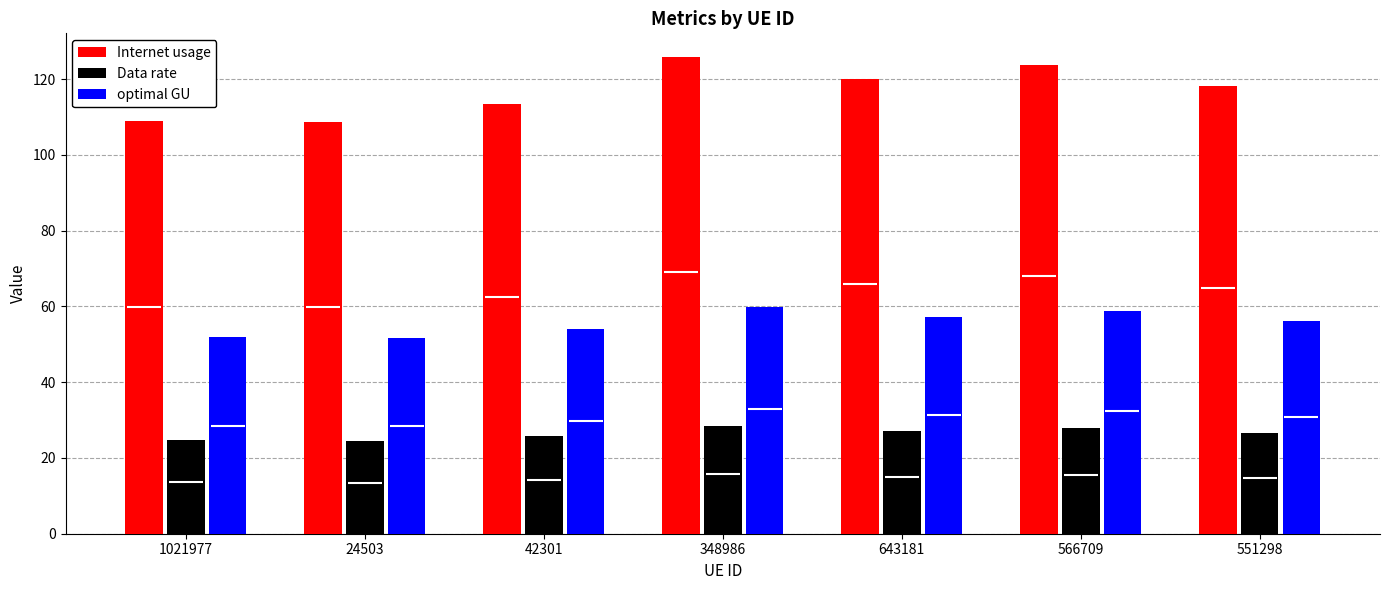

How many data points in optimal GU are above 56?

4